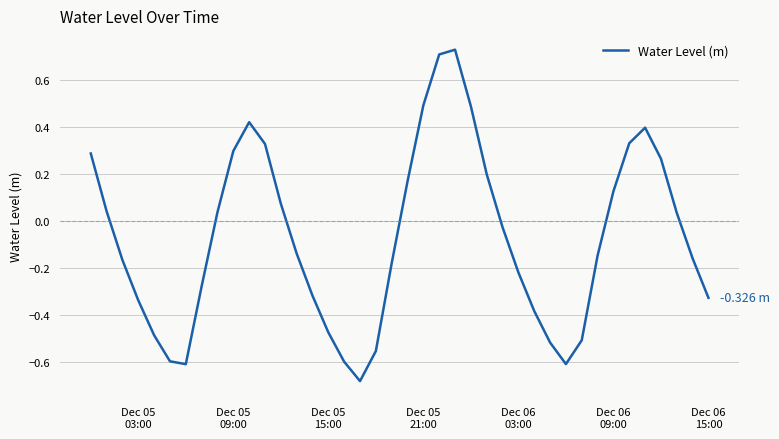

What is the difference between the maximum and minimum values?

1.4